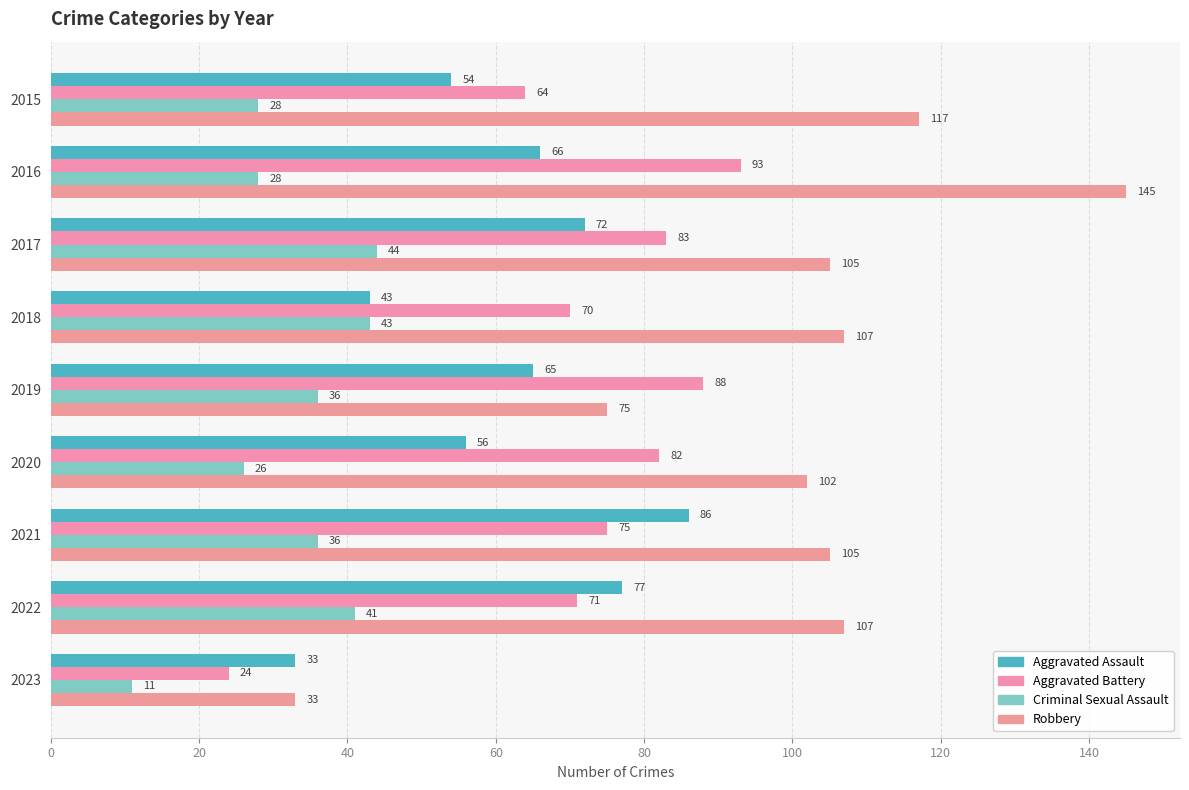

How many values in the Criminal Sexual Assault series are below 36?

4